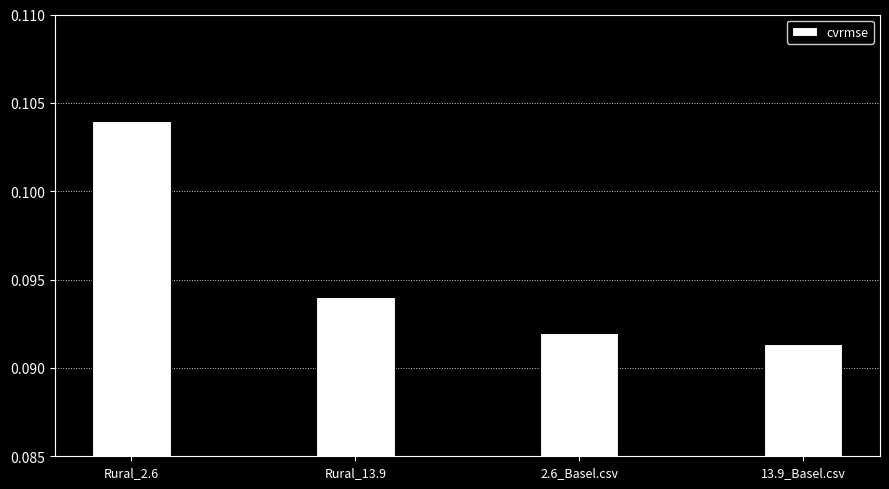

The value at 13.9_Basel.csv is 0.0. True or false?

False